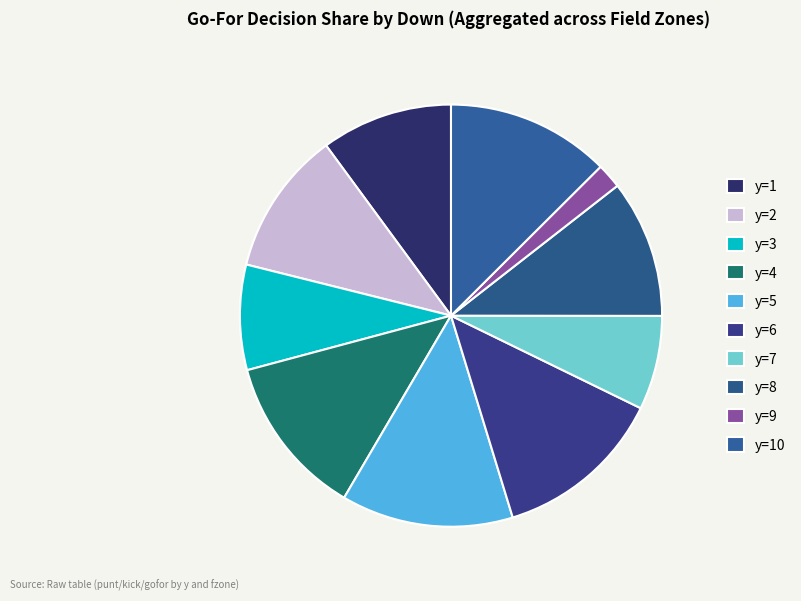

To the nearest percent, what percentage of the pie is y=1?

10%